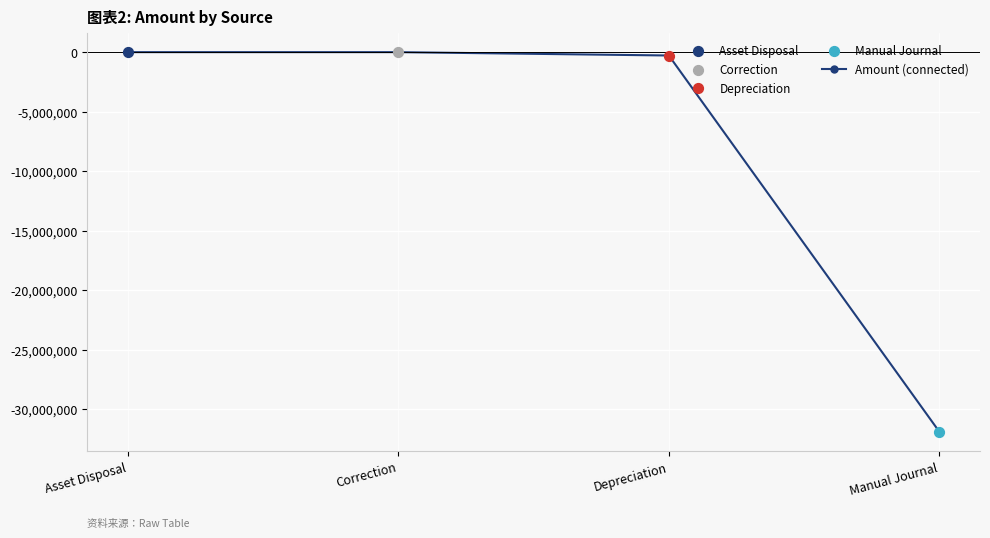

Which has a higher value, Depreciation or Asset Disposal?

Asset Disposal